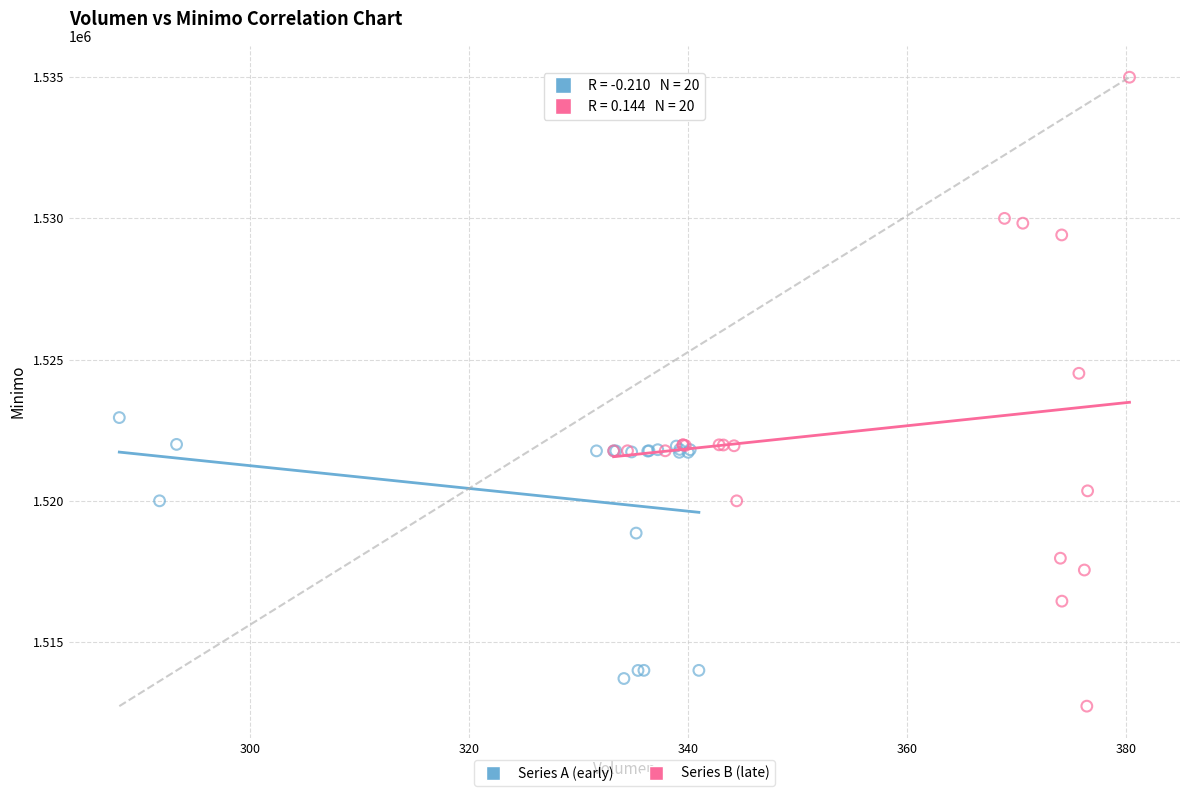

Which series contains the highest Y value?

Series B (late)